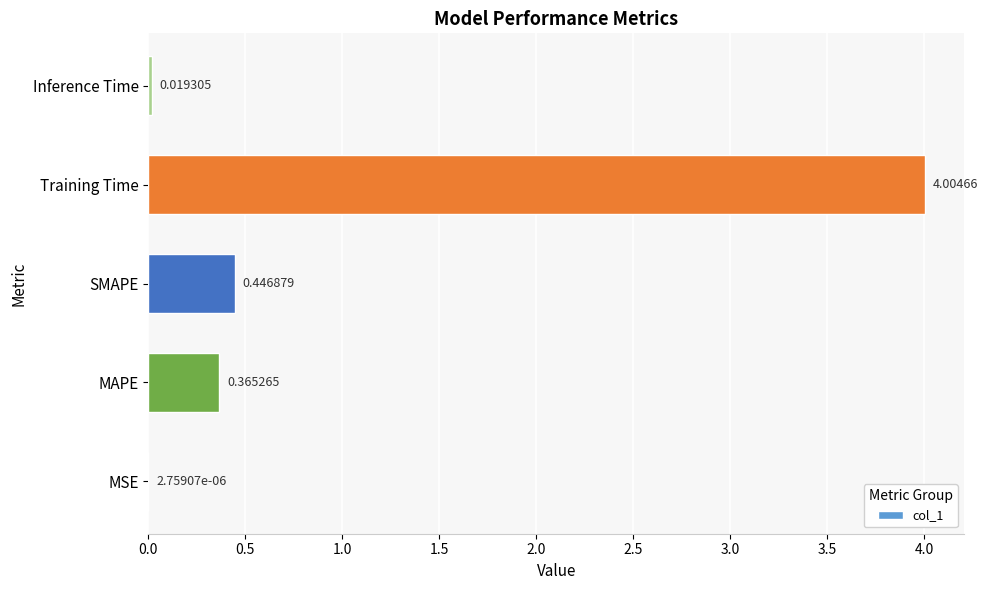

What is the sum of all values?

4.8